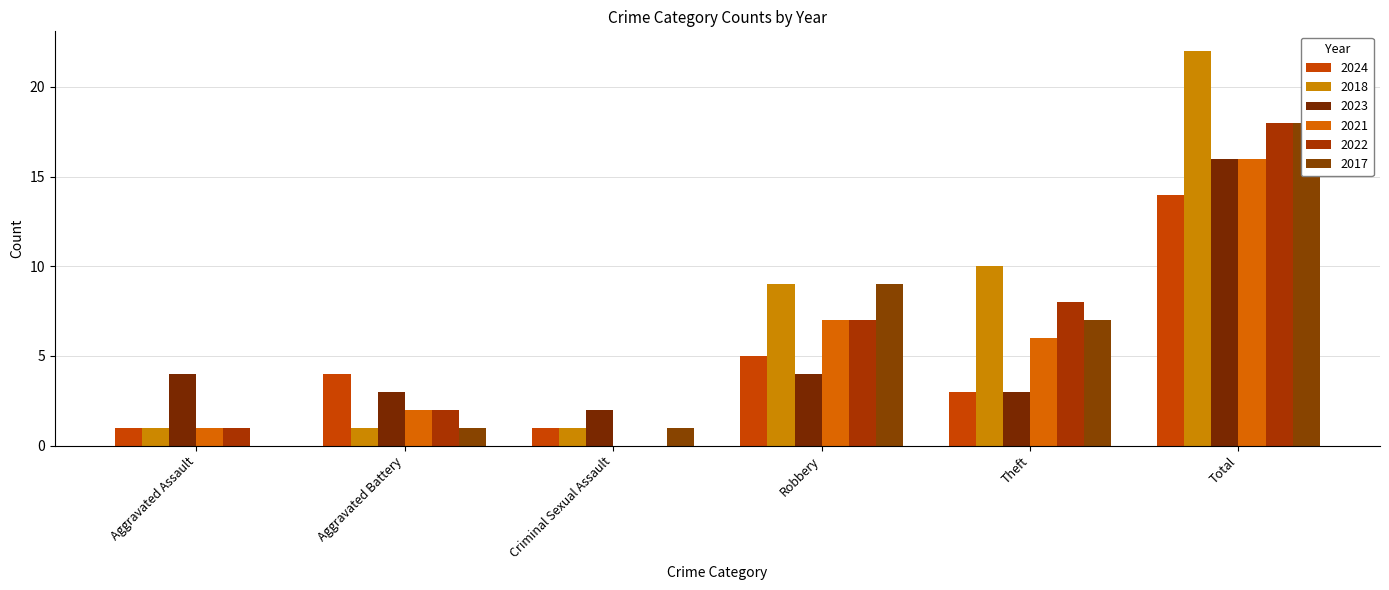

Which has a higher value, Criminal Sexual Assault or Total?

Total